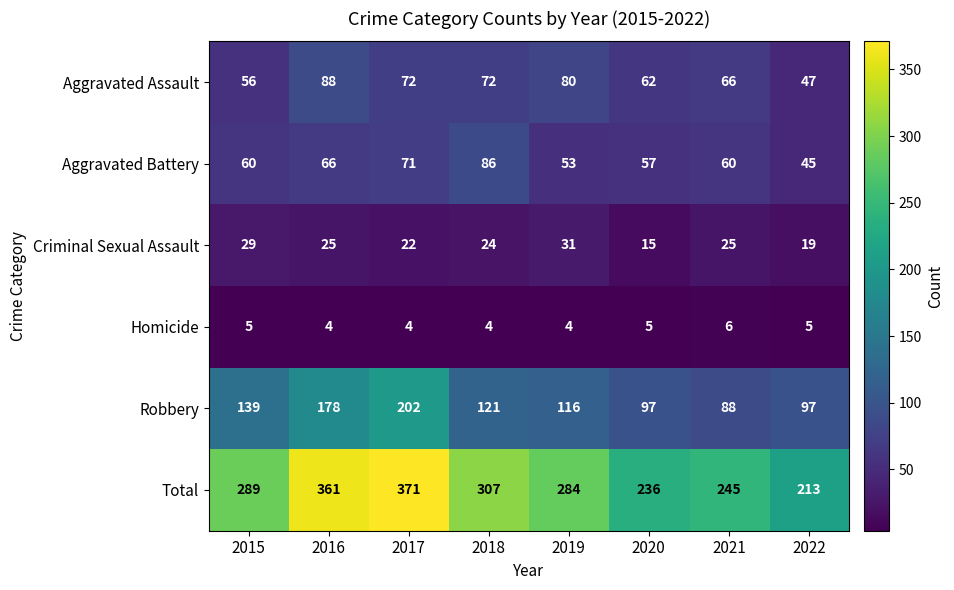

How many series are shown in this chart?

6